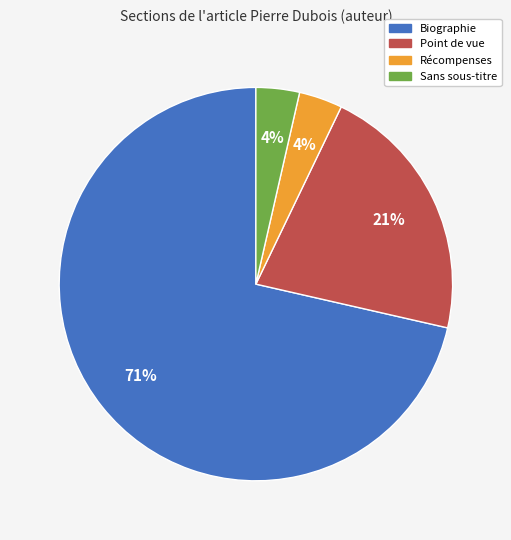

To the nearest percent, what is the average slice percentage?

25%